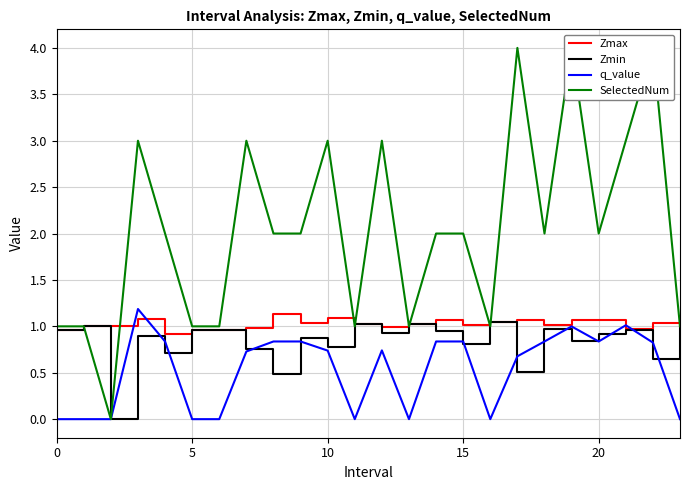

In Zmax, how many points are lower than both neighbors (excluding endpoints)?

6